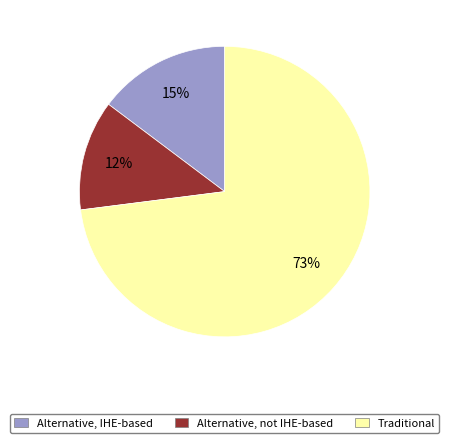

Combined, do Alternative, IHE-based and Alternative, not IHE-based account for over 50%?

No